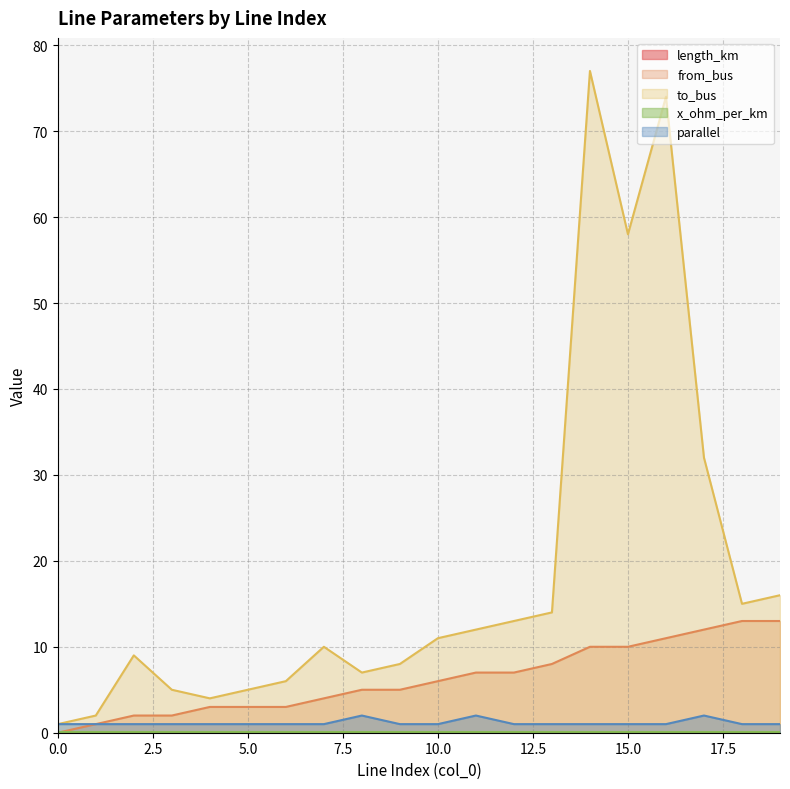

True or false: from_bus has more than 2 interior local peaks.

False